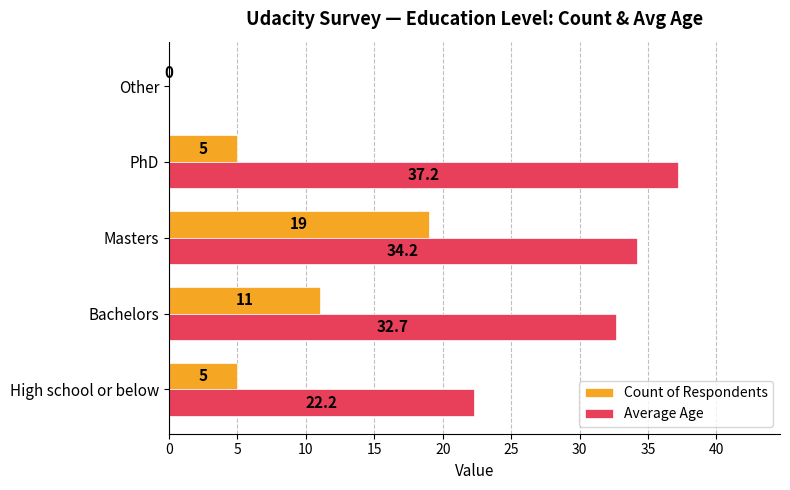

Count the number of categories in the chart.

5